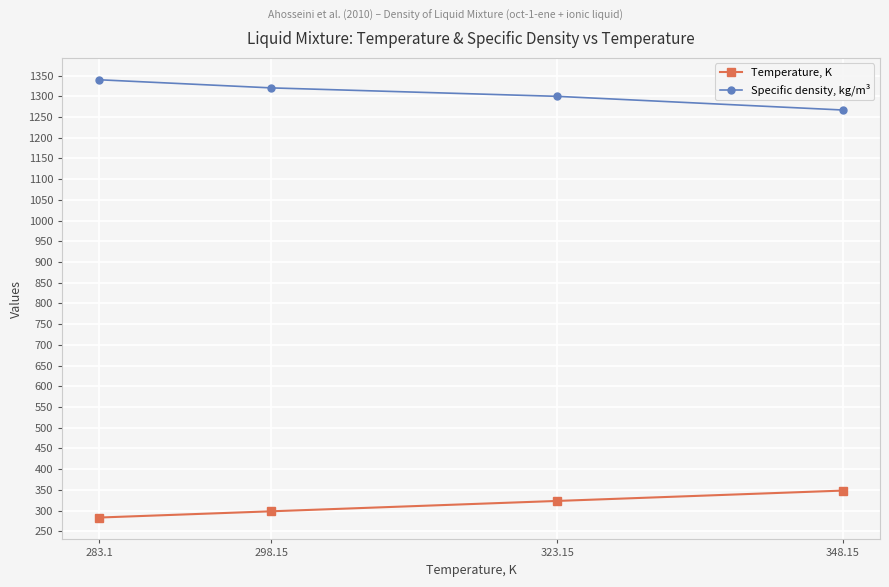

At which label does Specific density, kg/m³ first exceed 1320?

283.1